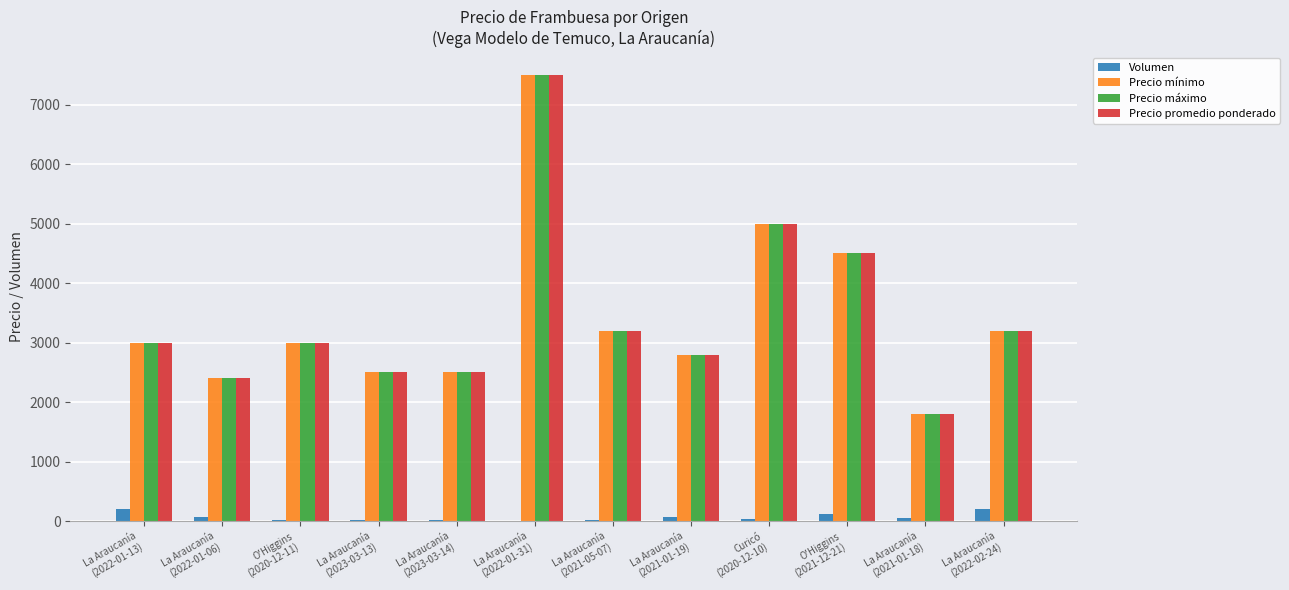

What is the sum of all Precio máximo values?

41400